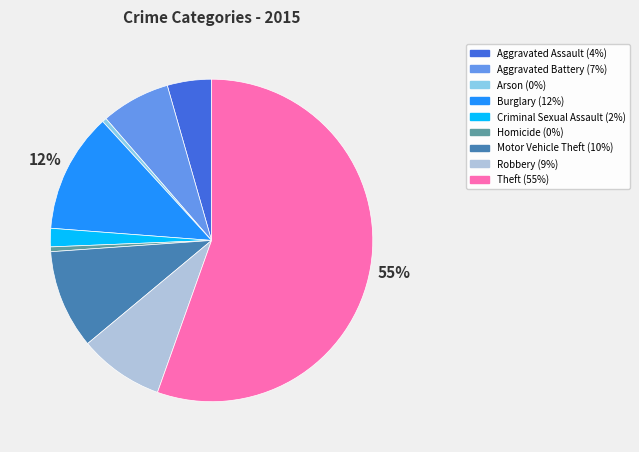

What is the largest slice in the pie chart?

Theft